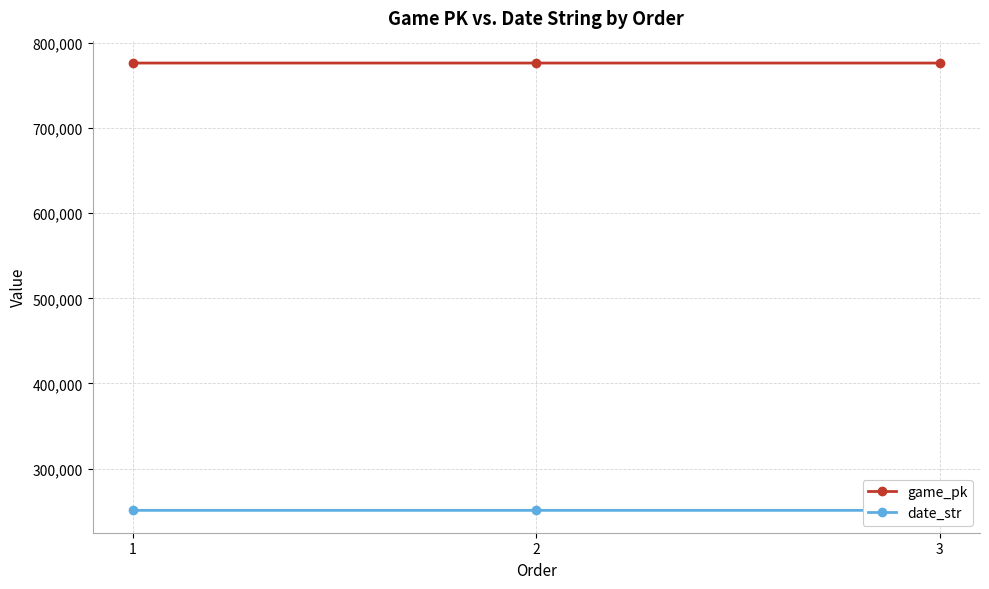

At which category is the sum across all series the highest?

3